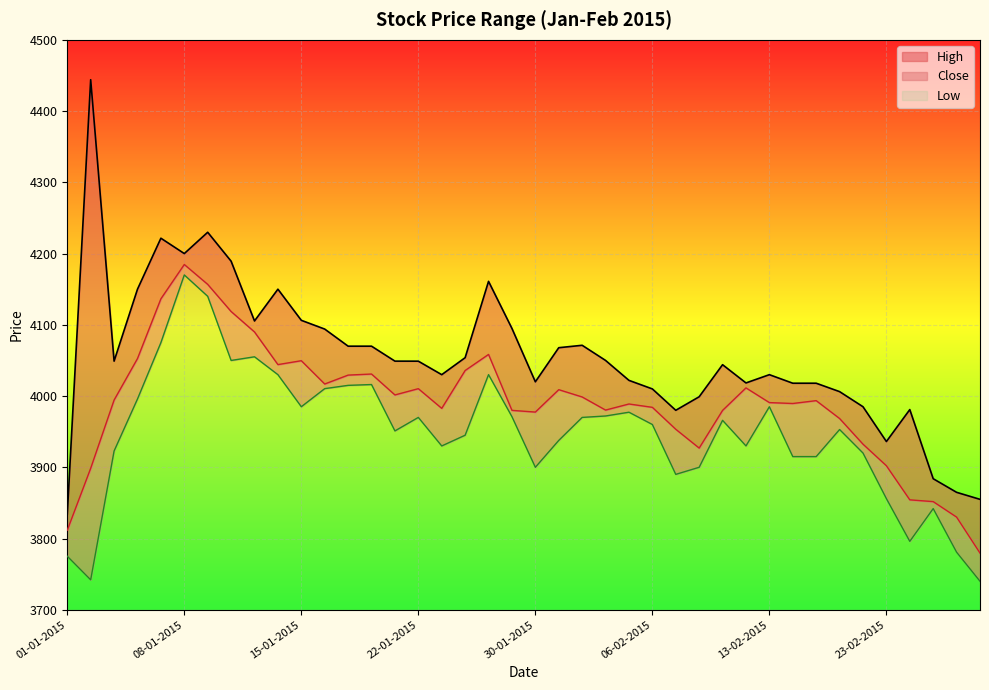

At which label does High first exceed 4049?

02-01-2015